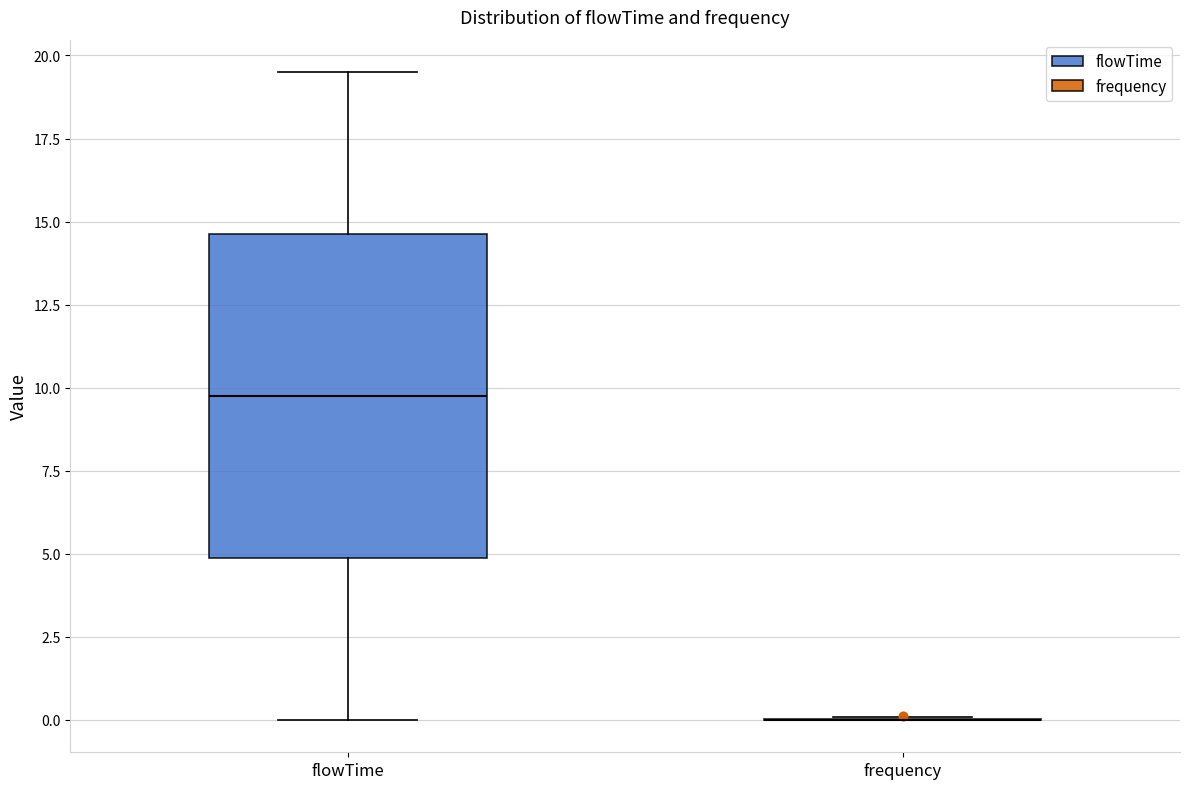

Comparing the boxes themselves (not the whiskers), which one is the tallest?

flowTime